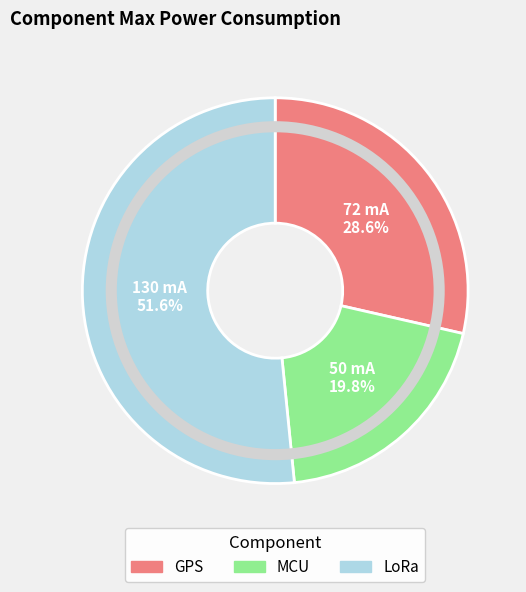

The GPS slice represents 29% of the pie. True or false?

True